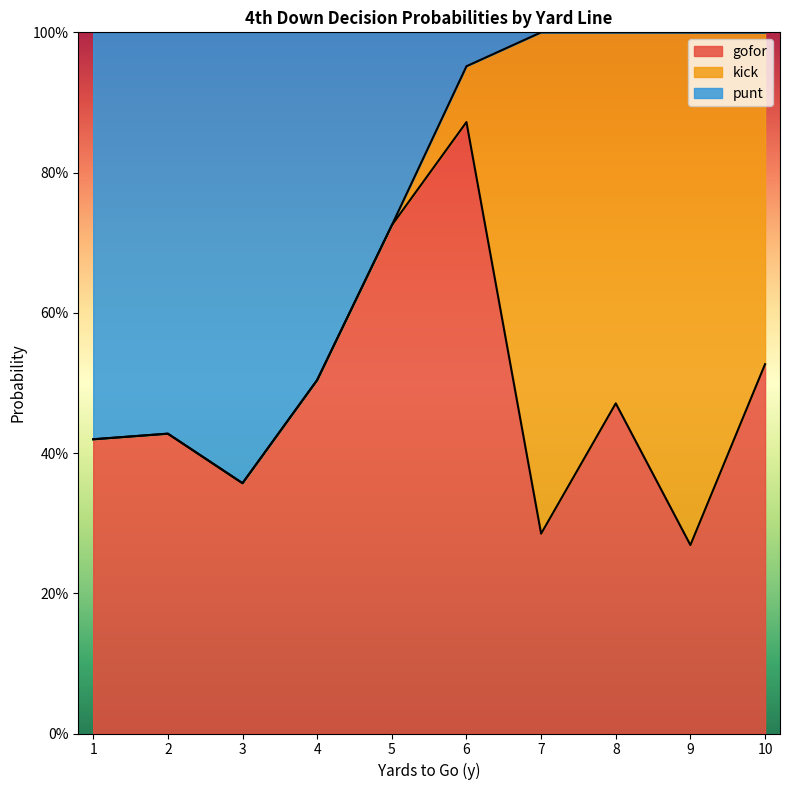

The kick series shows -0.4 at 17. True or false?

False